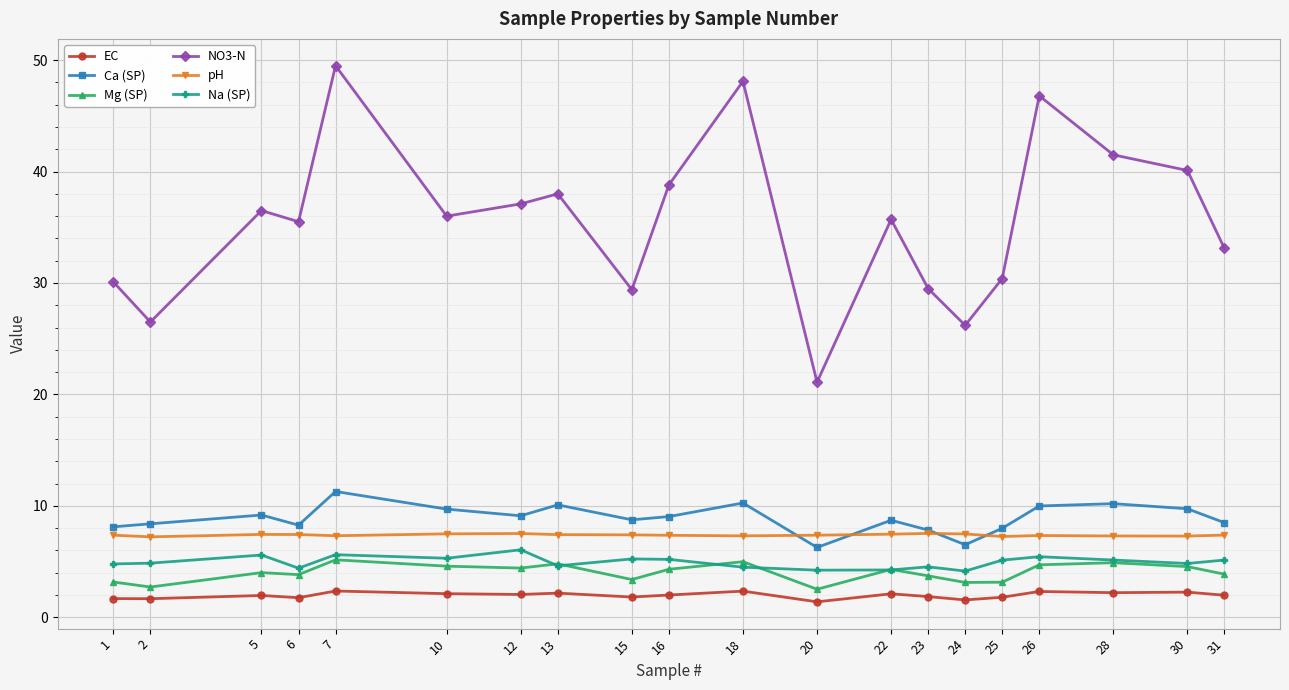

What is the value of the Ca (SP) point at the 4th from the left?

8.3